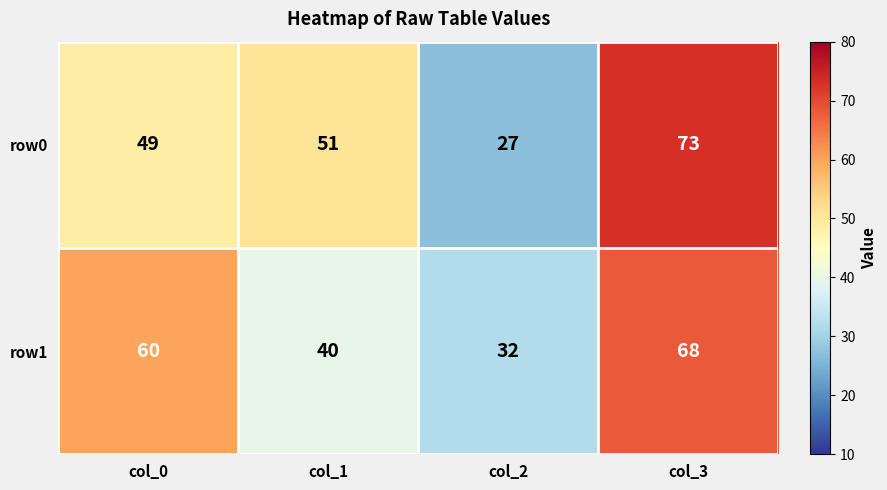

What is the difference between the maximum and minimum values in the row0 series?

46